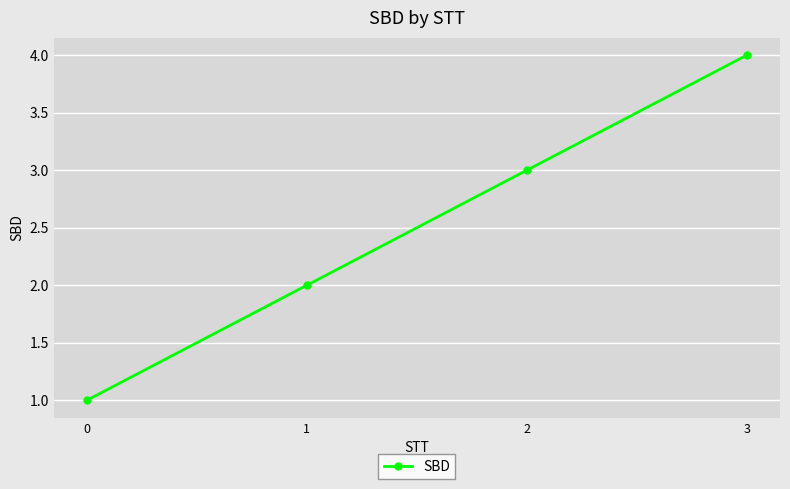

Which has a higher value, 3 or 0?

3